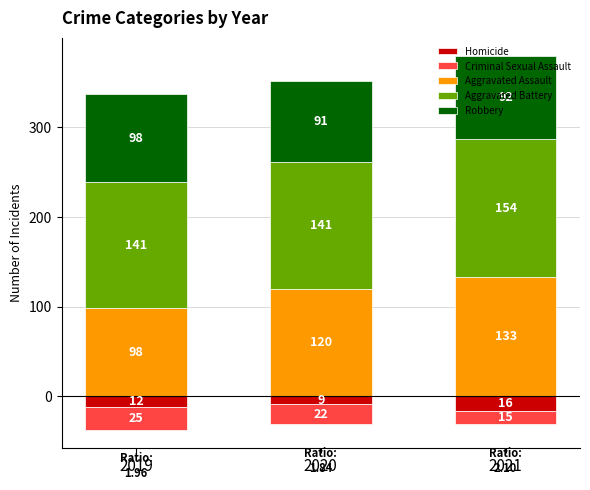

Reading left to right, extract all data points from this chart.

Homicide: -12	-9	-16
Criminal Sexual Assault: -25	-22	-15
Aggravated Assault: 98	120	133
Aggravated Battery: 141	141	154
Robbery: 98	91	92